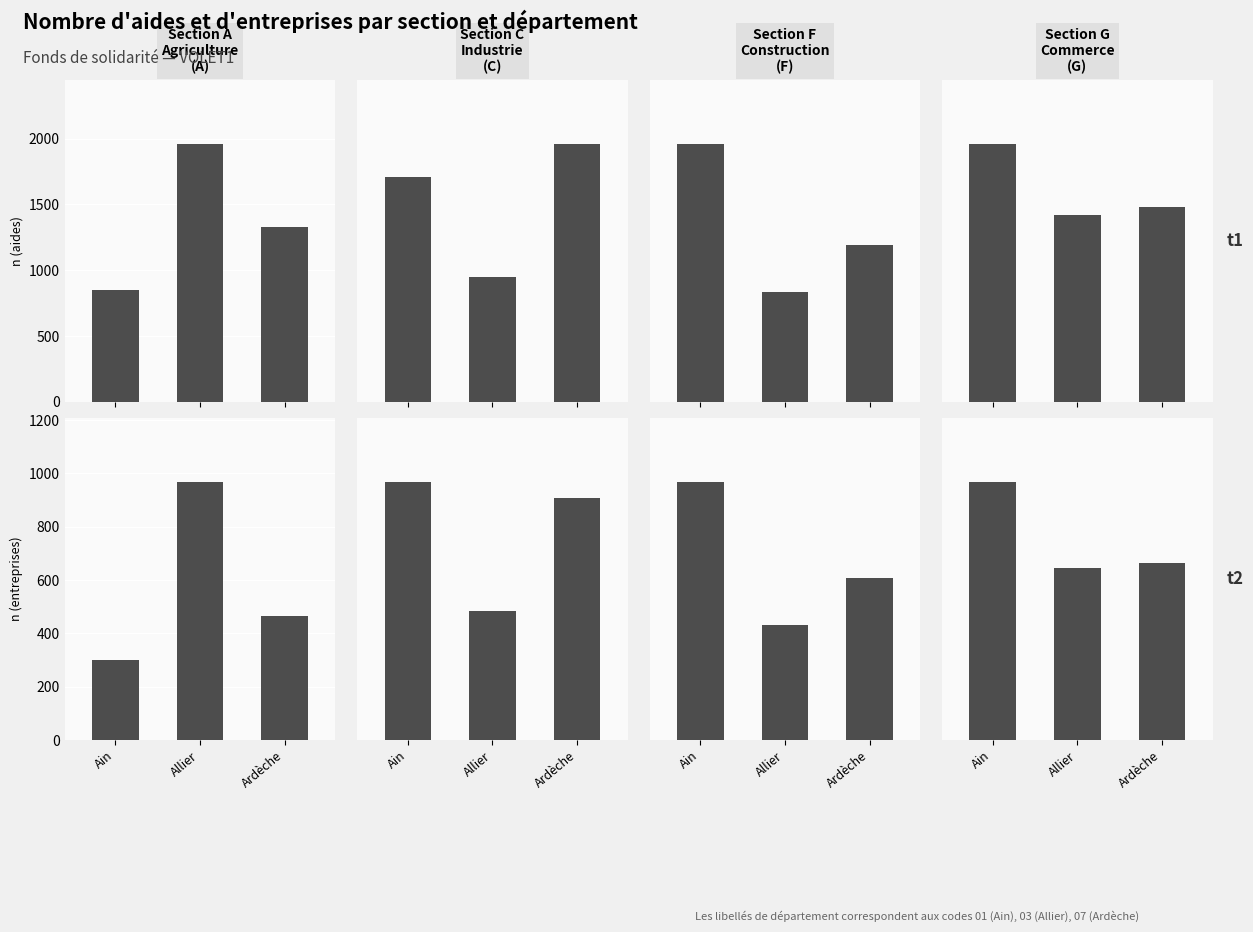

What is the label of the 2nd bar from the right?

Allier